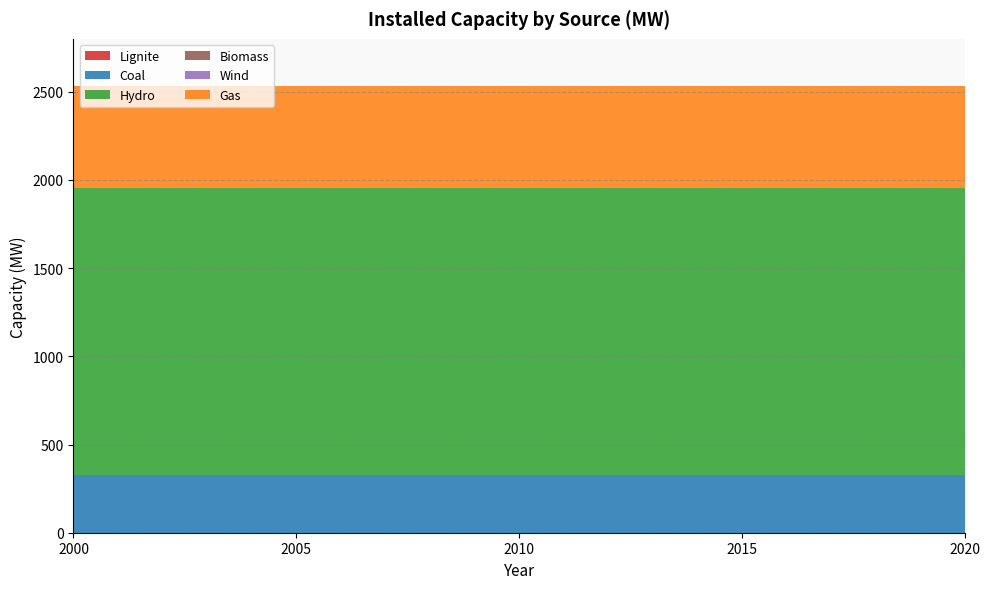

Reading left to right, extract all data points from this chart.

Lignite: 0.0	0.0	0.0	0.0	0.0
Coal: 330.0	330.0	330.0	330.0	330.0
Hydro: 1622.7	1622.7	1622.7	1622.7	1622.7
Biomass: 0.0	0.0	0.0	0.0	0.0
Wind: 0.0	0.0	0.0	0.0	0.0
Gas: 581.8	581.8	581.8	581.8	581.8